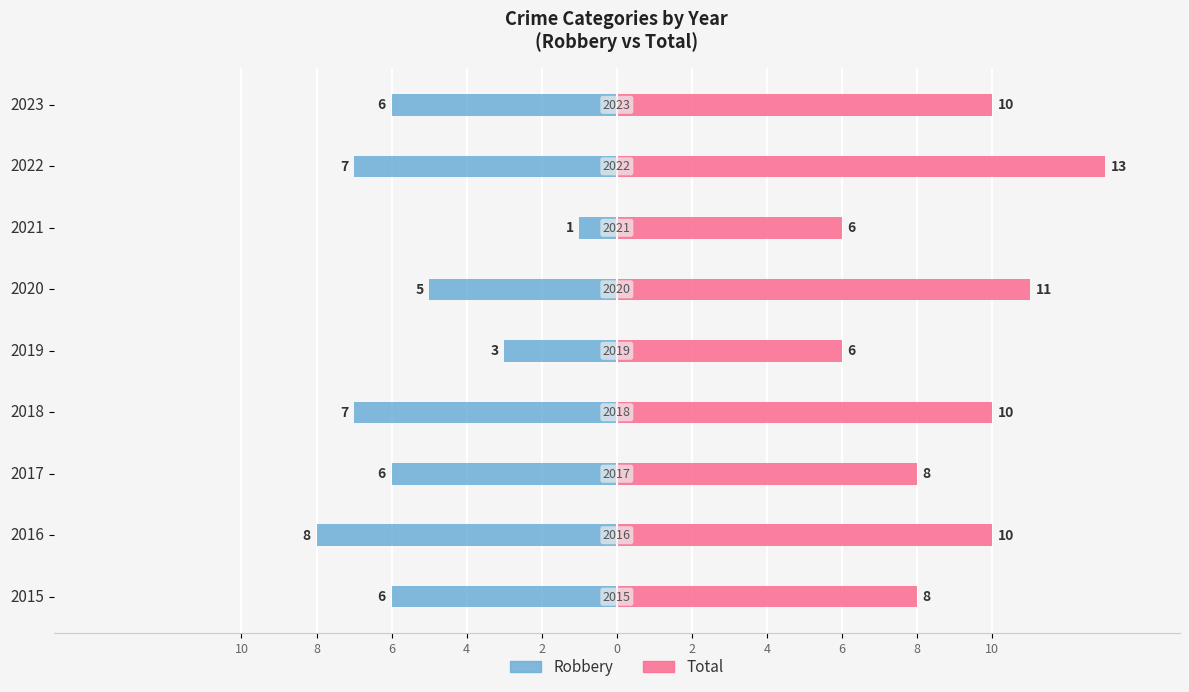

The value of Total at 2020 is 18. True or false?

False